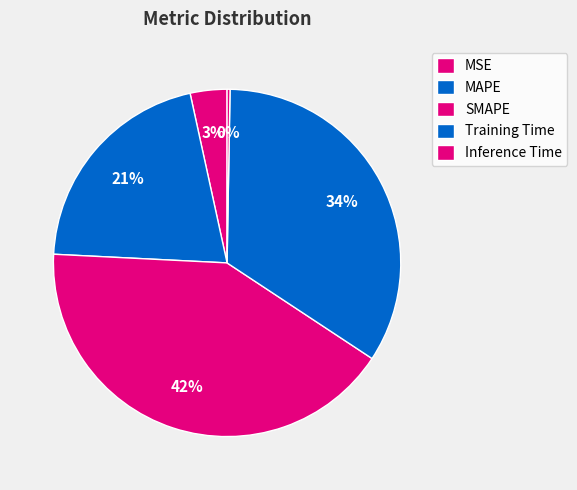

Rank the categories by value from highest to lowest.

SMAPE, Training Time, MAPE, MSE, Inference Time